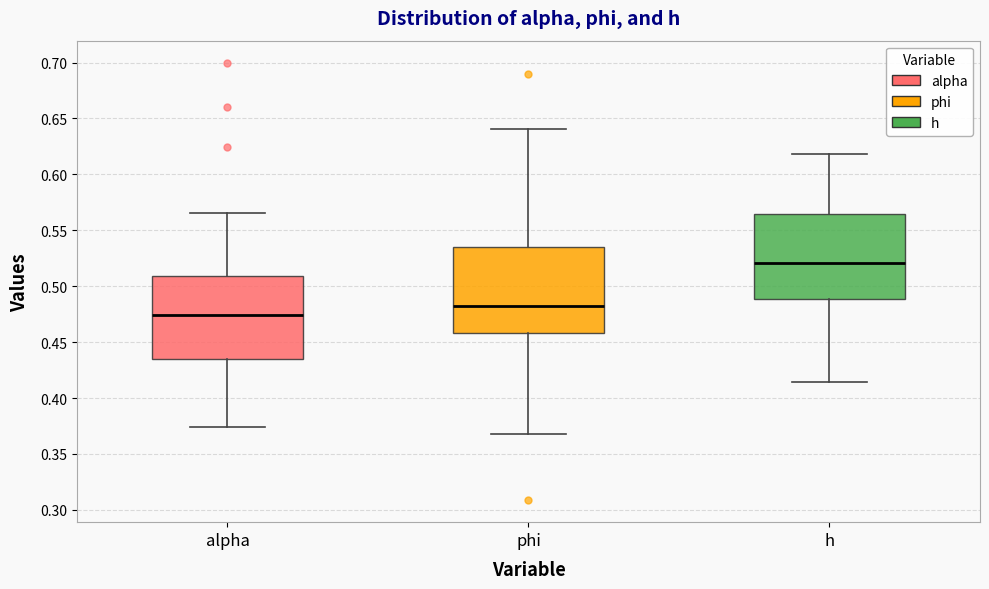

Reading left to right, transcribe this box plot: for each box, give where its median line is, the range the box spans, and where its two whiskers end, as read against the y-axis. The values are not printed on the chart, so give them approximately, as read against the axis.

alpha: median 0.475, box 0.435 to 0.510, whiskers 0.375 to 0.565
phi: median 0.480, box 0.460 to 0.535, whiskers 0.370 to 0.640
h: median 0.520, box 0.490 to 0.565, whiskers 0.415 to 0.620